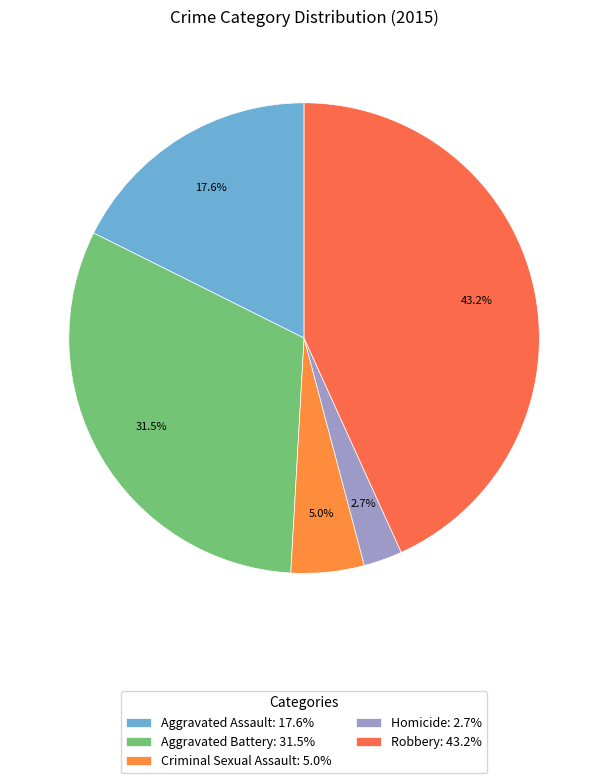

Count the number of slices in the pie.

5